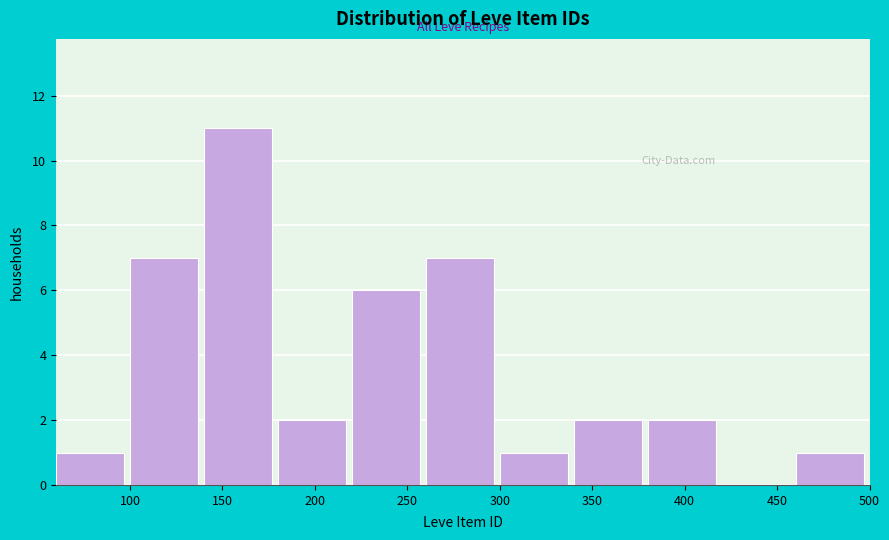

What is the height of the bar covering 220 to 260 on the x-axis? The values are not printed on the chart, so give them approximately, as read against the axis.

6